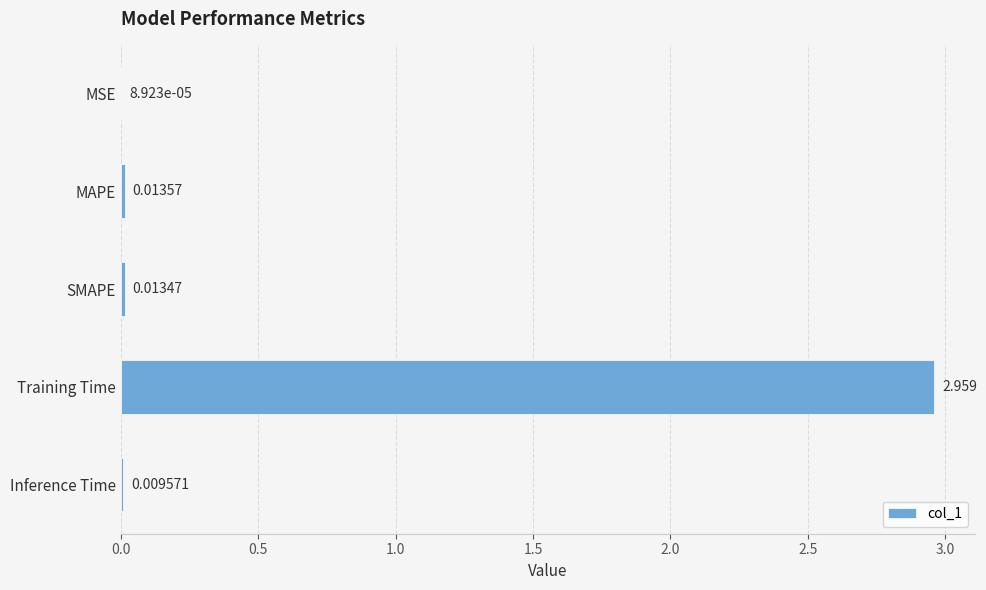

At which category does the chart reach its peak across all series?

Training Time